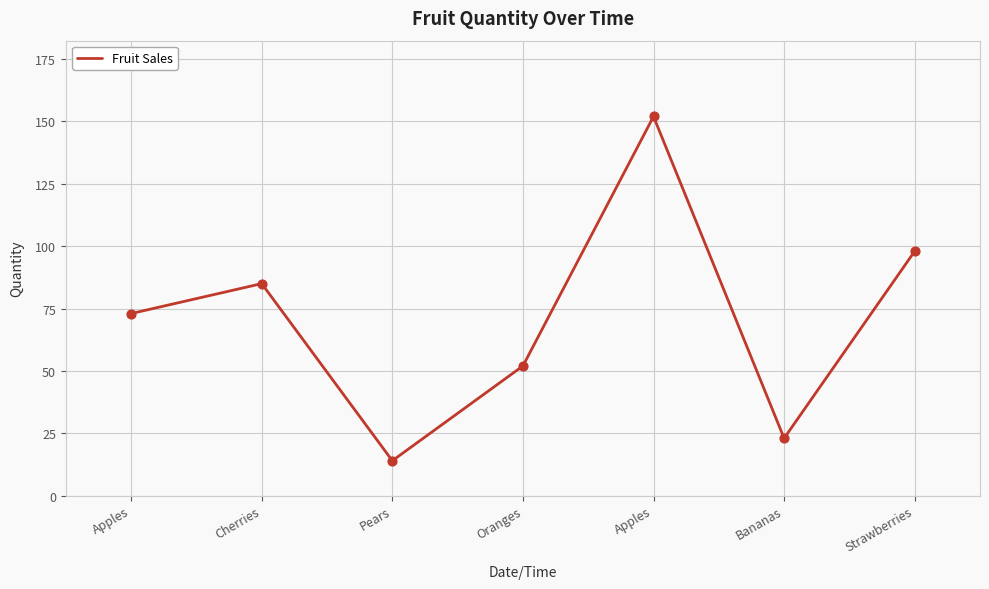

What is the change in value from Cherries to Pears?

-71